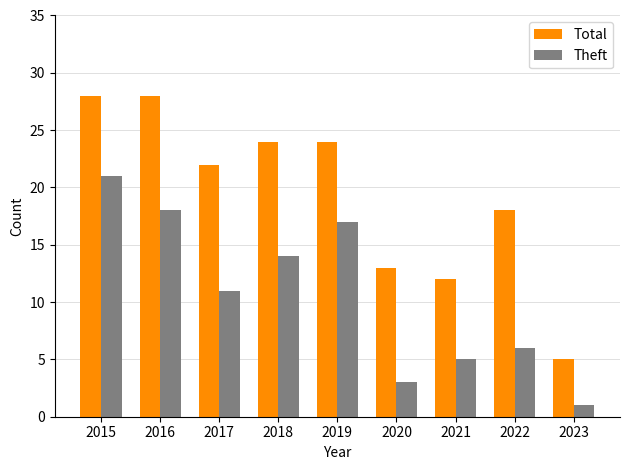

The Total series shows 13 at 2020. True or false?

True